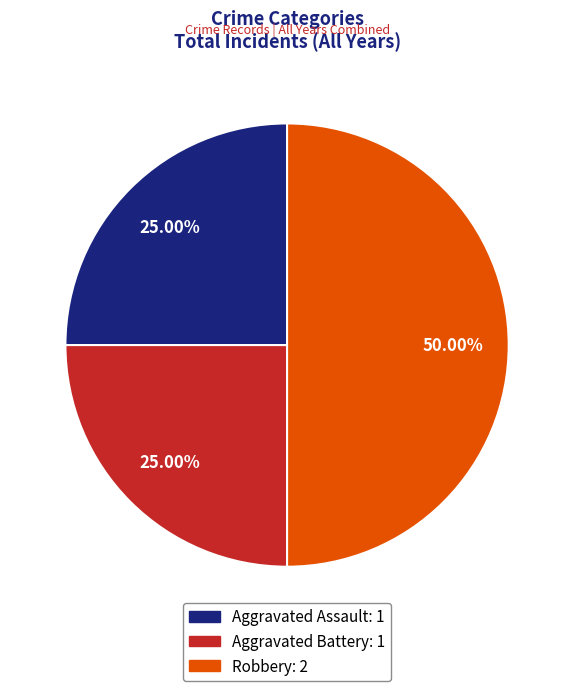

To the nearest percent, what is the combined percentage of Aggravated Assault and Aggravated Battery?

50%